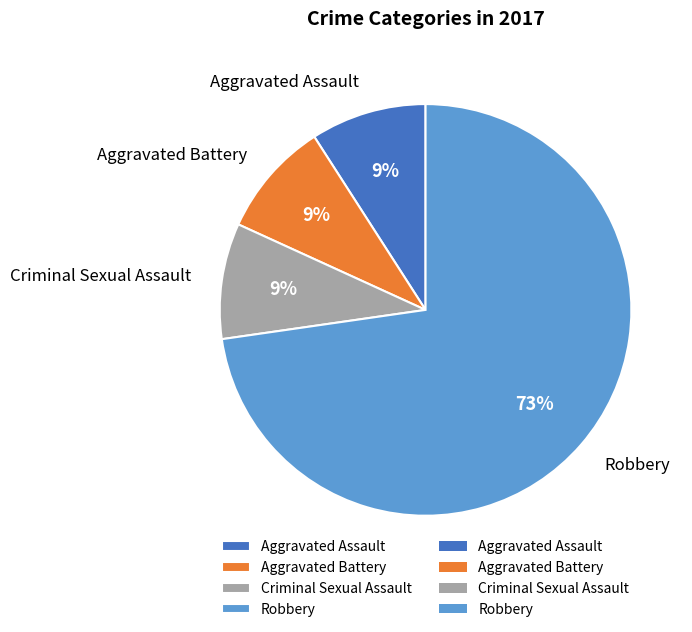

What is the largest slice in the pie chart?

Robbery